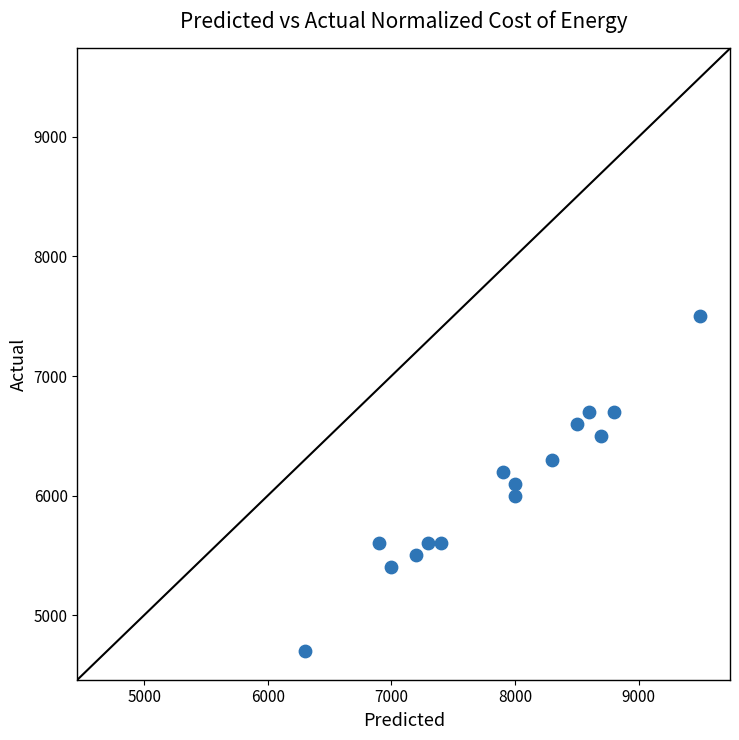

What is the range of Y values (max minus min)?

2800